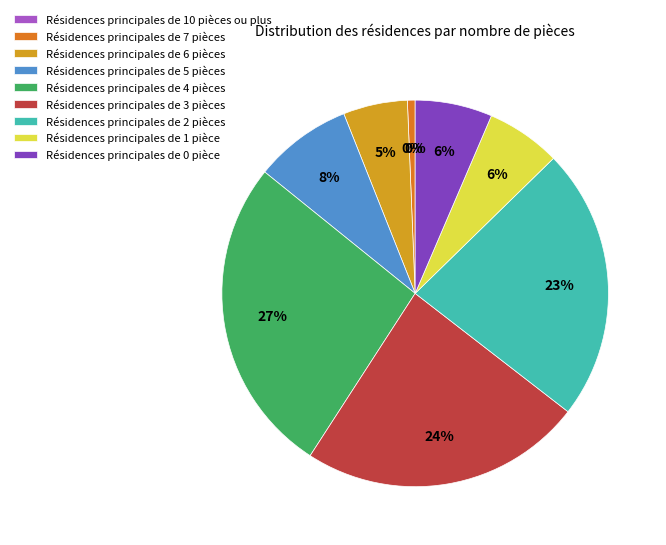

Is there a majority slice in this chart?

No